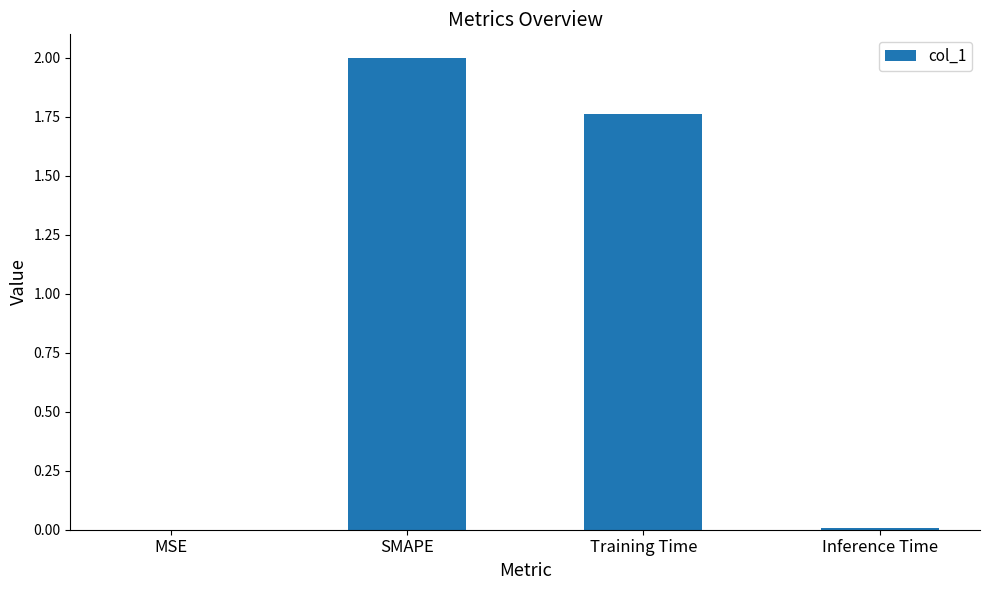

At which label is the value closest to 1?

Training Time